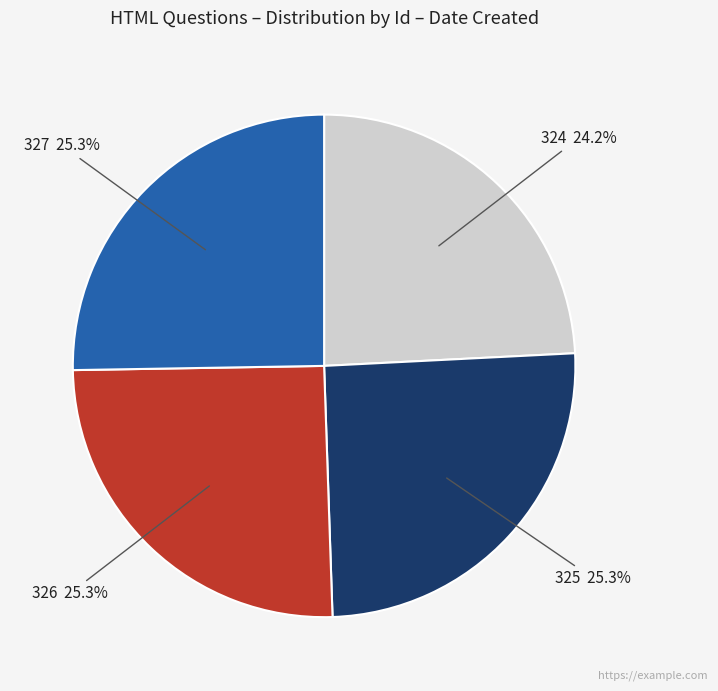

Which category has the smallest portion of the pie?

324